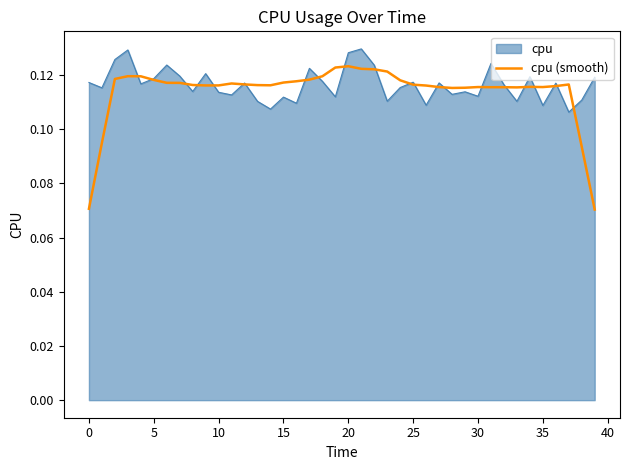

Which series has the largest range (max minus min)?

cpu (smooth)